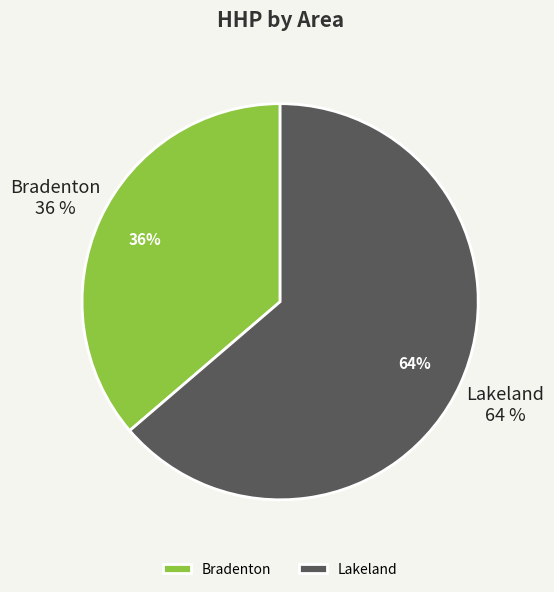

Is it true that Lakeland is 17% of the pie?

False